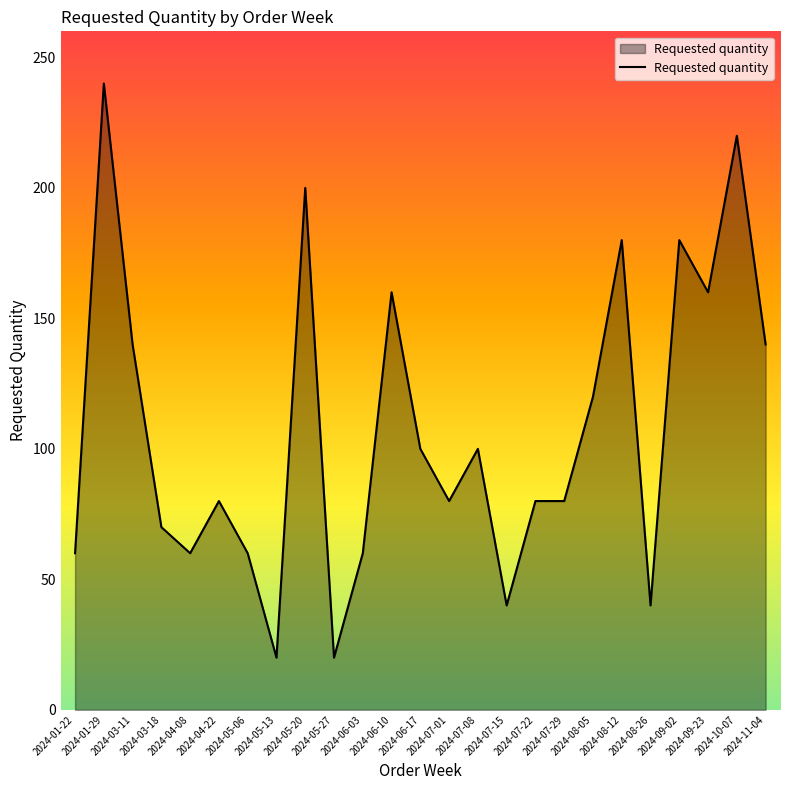

The value at 2024-07-08 is 100. True or false?

True